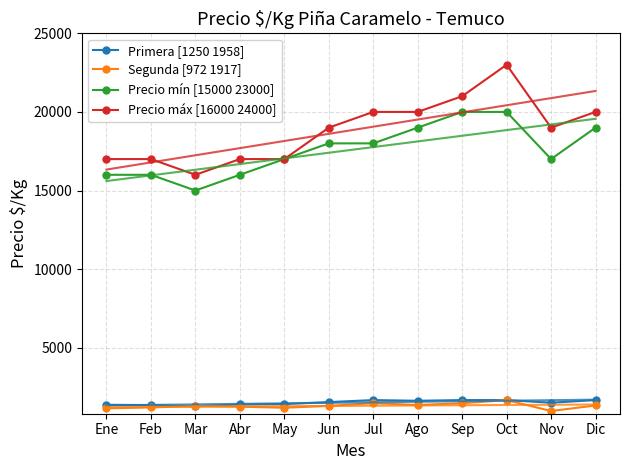

What is the value of the Precio mín [15000 23000] point at the 10th from the left?

20000